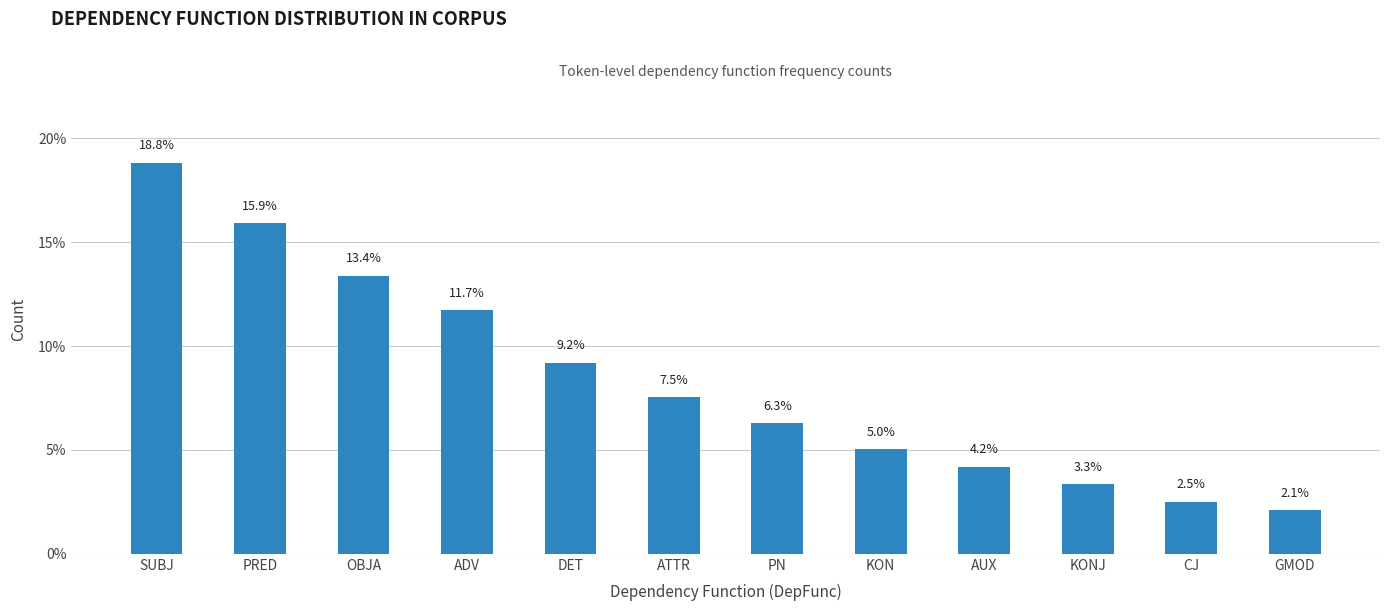

Which has a higher value, PRED or ATTR?

PRED